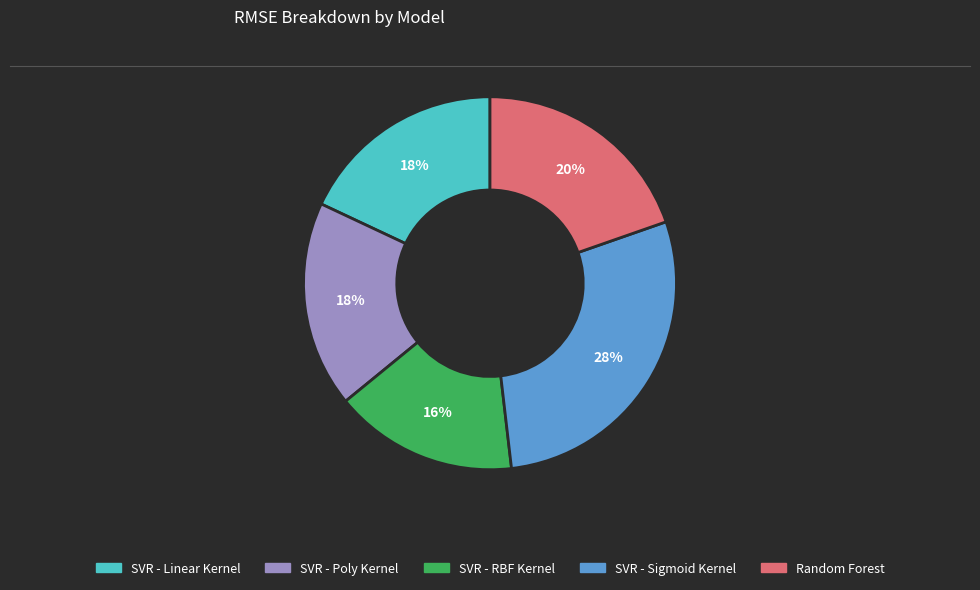

Approximately how many times larger is the value at SVR - Linear Kernel compared to SVR - Poly Kernel?

1.0